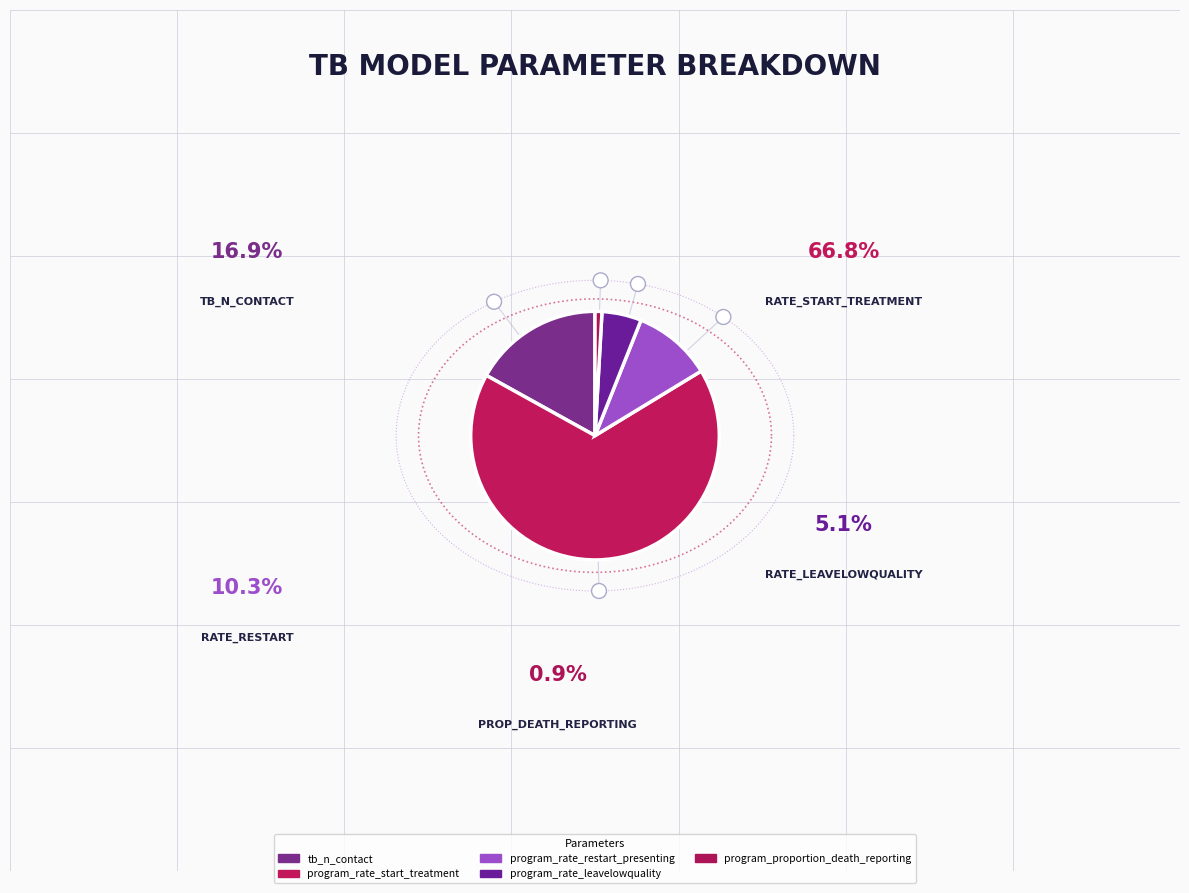

Which has a higher value, tb_n_contact or program_proportion_death_reporting?

tb_n_contact